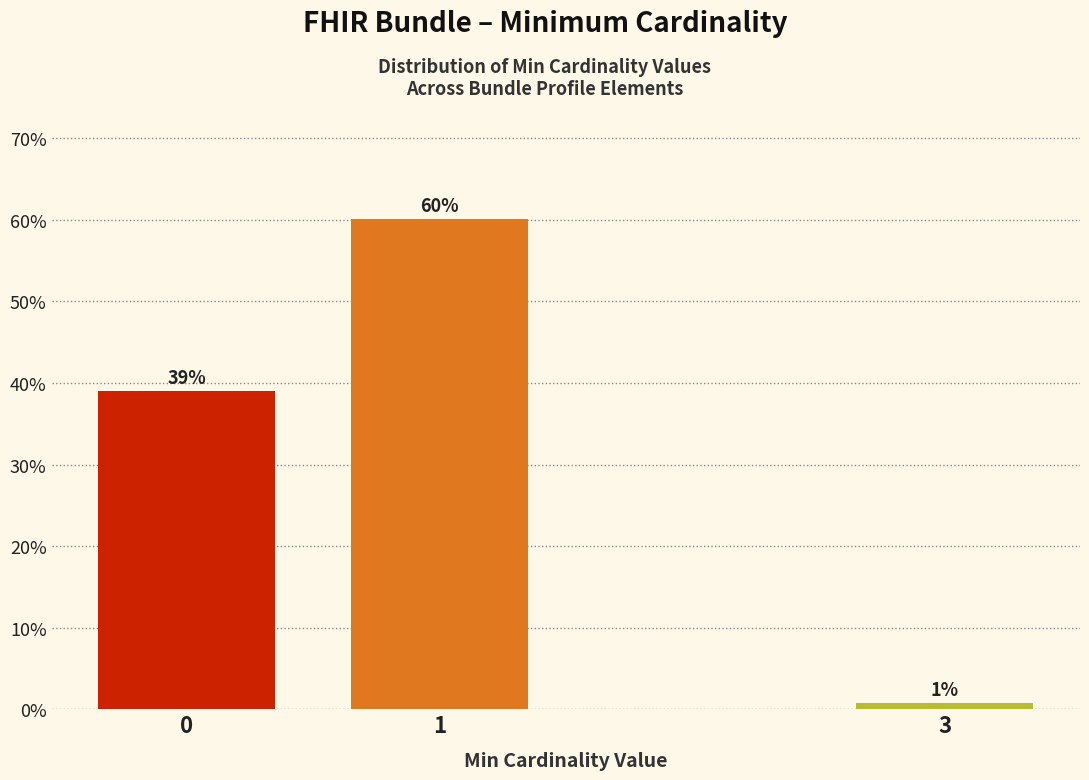

True or false: the data shows 39.1 at 0.

True